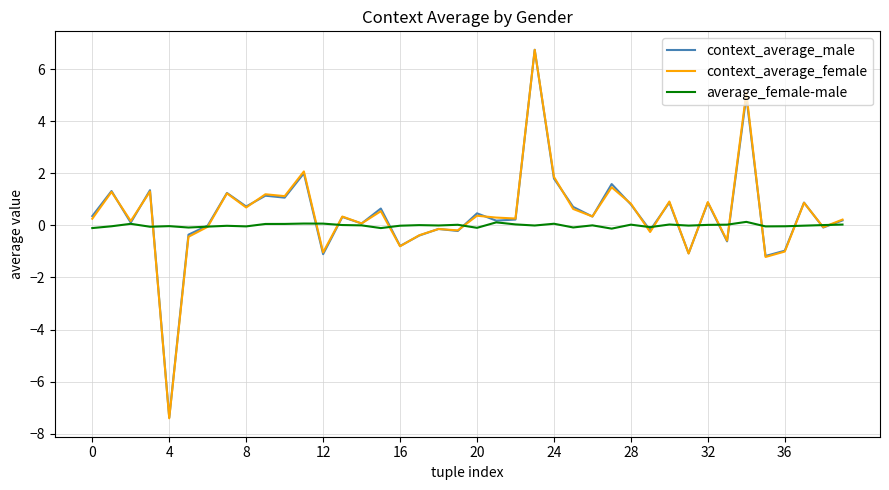

Which series has the largest range (max minus min)?

context_average_female